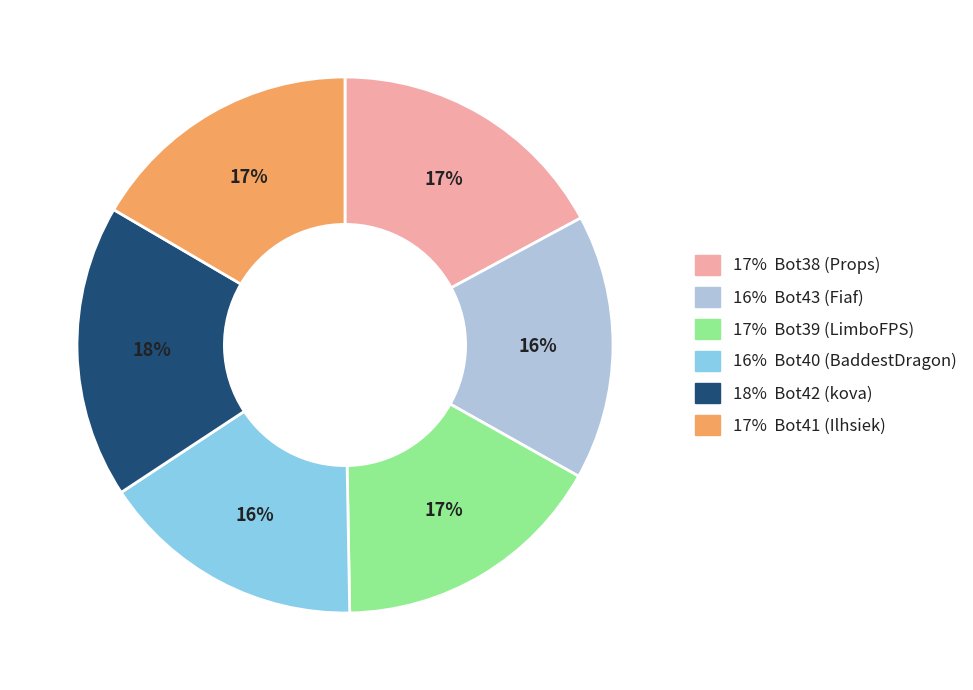

How many slices are in this pie chart?

6